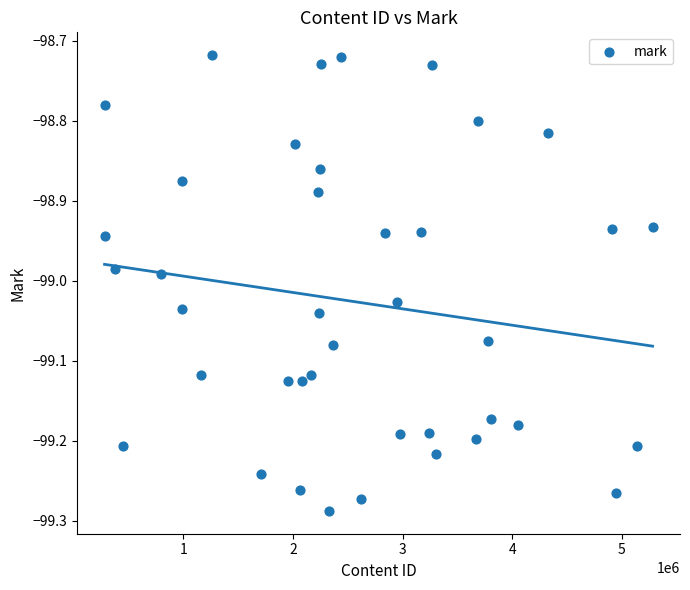

What is the range of Y values (max minus min)?

0.6